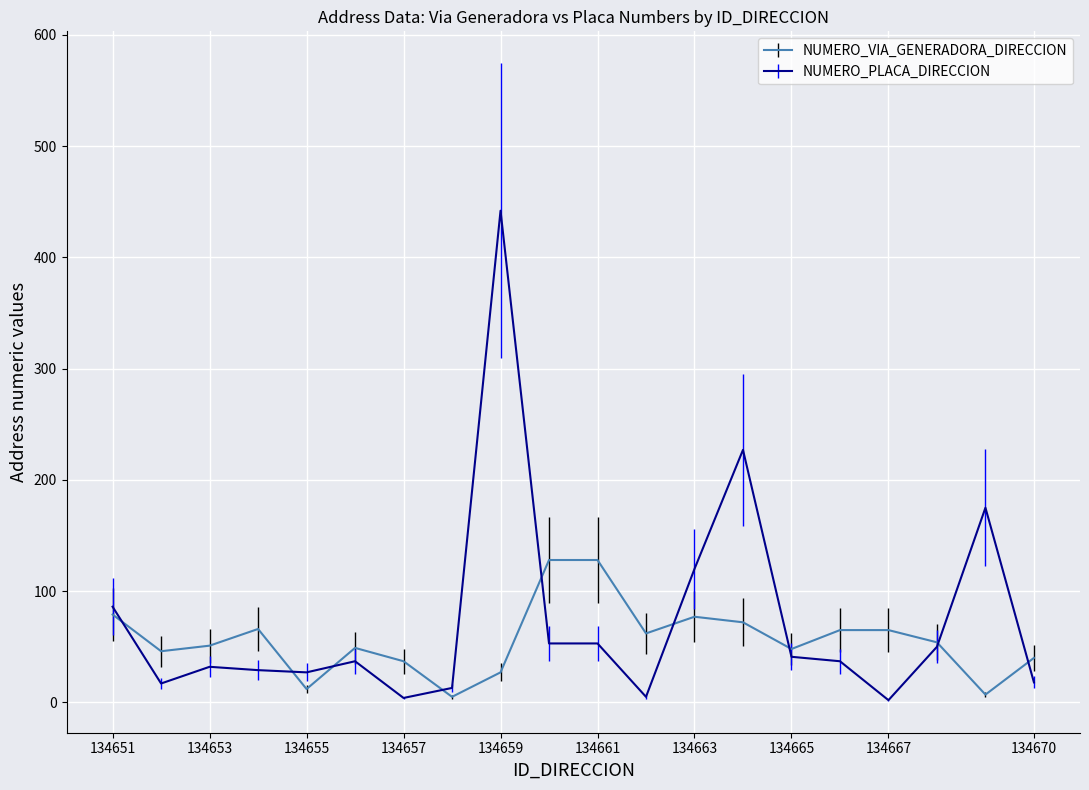

Rank the series by their maximum value, from highest to lowest.

NUMERO_PLACA_DIRECCION, NUMERO_VIA_GENERADORA_DIRECCION